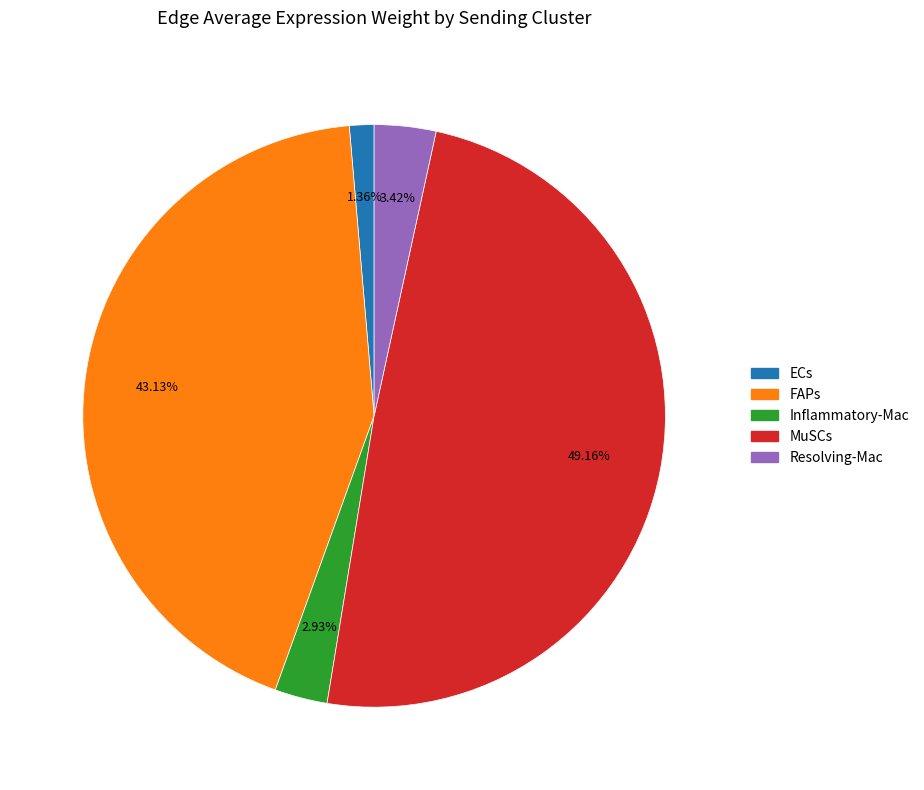

What portion of the pie excludes FAPs?

56.9%